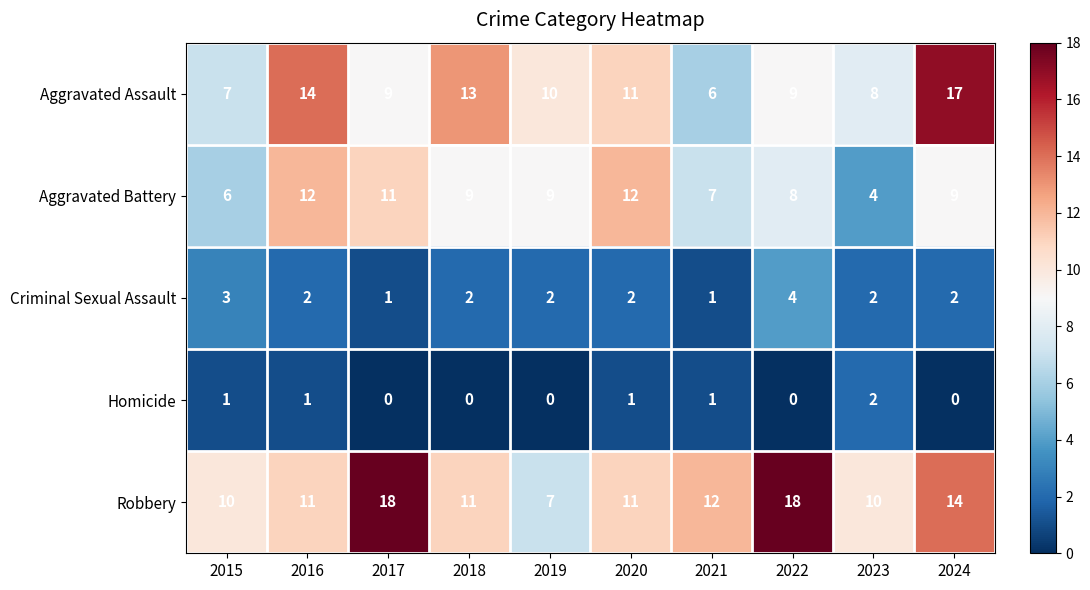

How many data points does each series have?

10